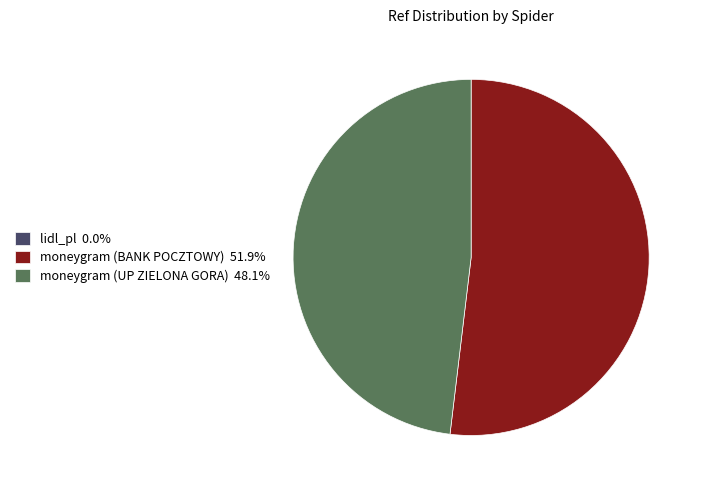

Does moneygram (BANK POCZTOWY) 51.9% account for over 50% of the chart?

Yes